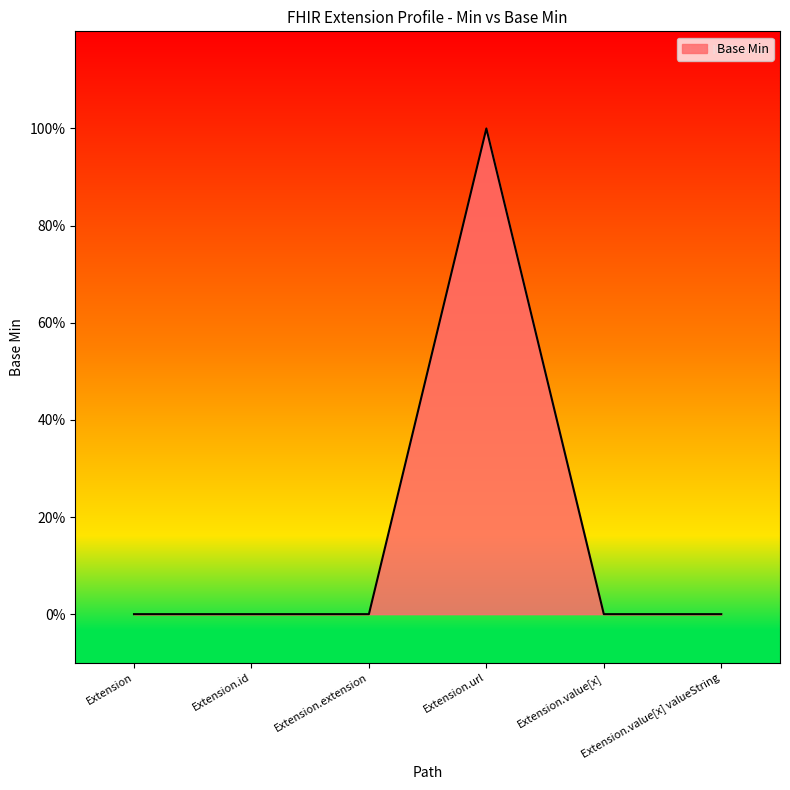

Does the chart display data point markers on the line(s)?

No